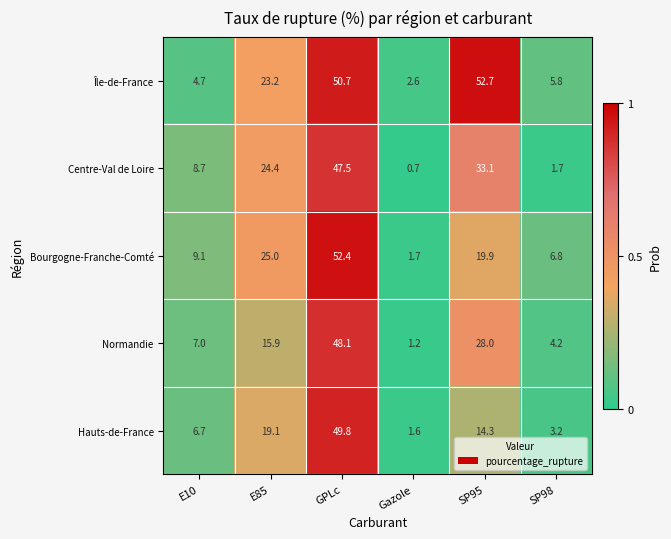

List the labels in order of Île-de-France value, largest first.

SP95, GPLc, E85, SP98, E10, Gazole